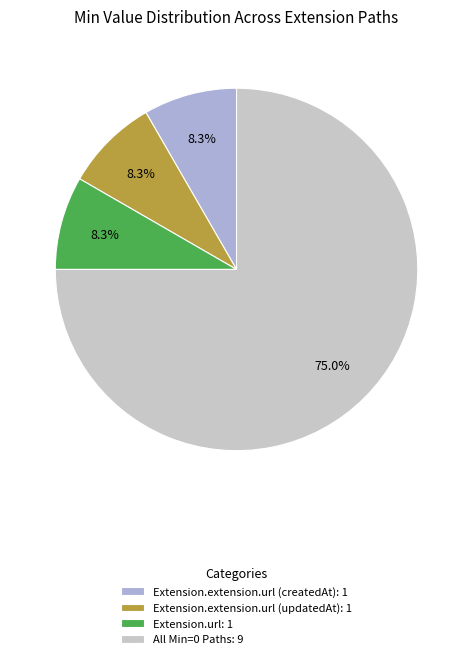

Does Extension.extension.url (updatedAt): 1 represent more than half of the total?

No